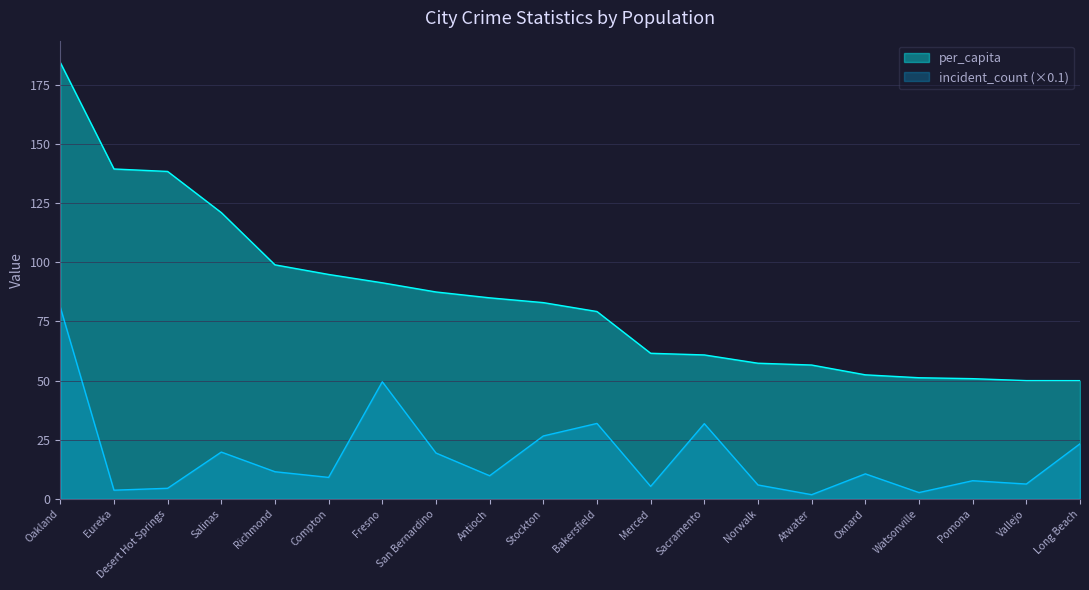

What is the label of the 4th point from the right?

Watsonville